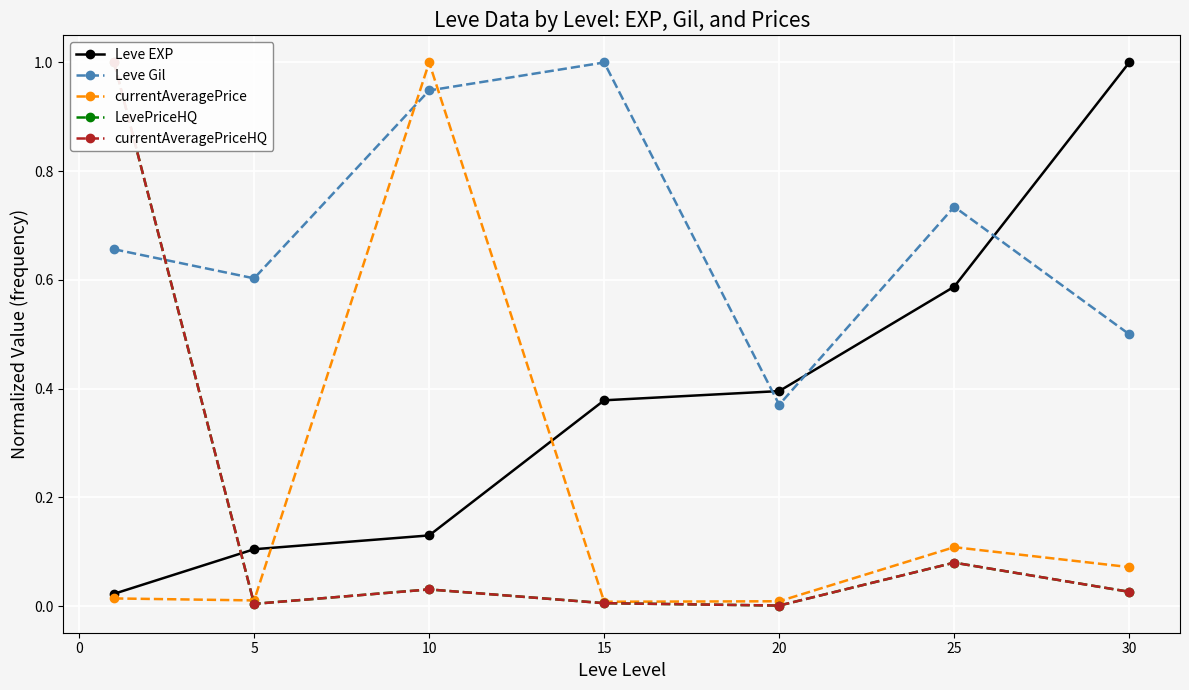

Between which two adjacent categories do Leve Gil and currentAveragePrice first intersect?

5 and 10